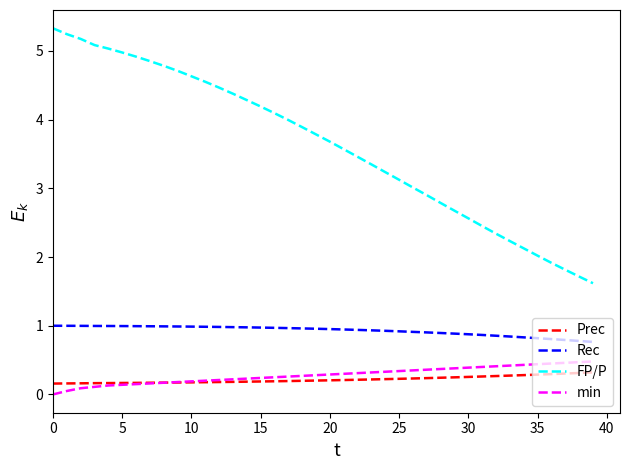

What are all the series names shown in the legend?

Prec, Rec, FP/P, min